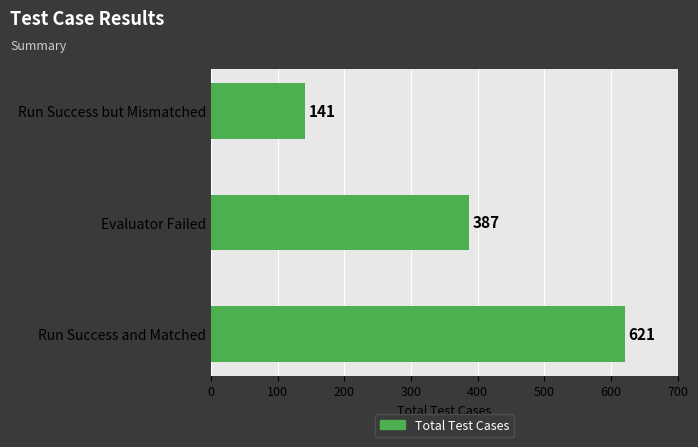

Rank the categories by value from highest to lowest.

Run Success and Matched, Evaluator Failed, Run Success but Mismatched